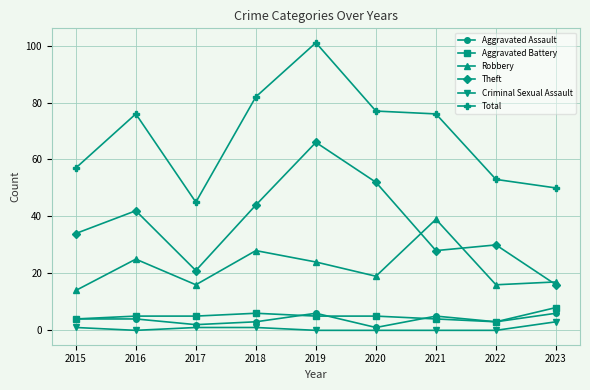

In Theft, how many points are higher than both neighbors (excluding endpoints)?

3